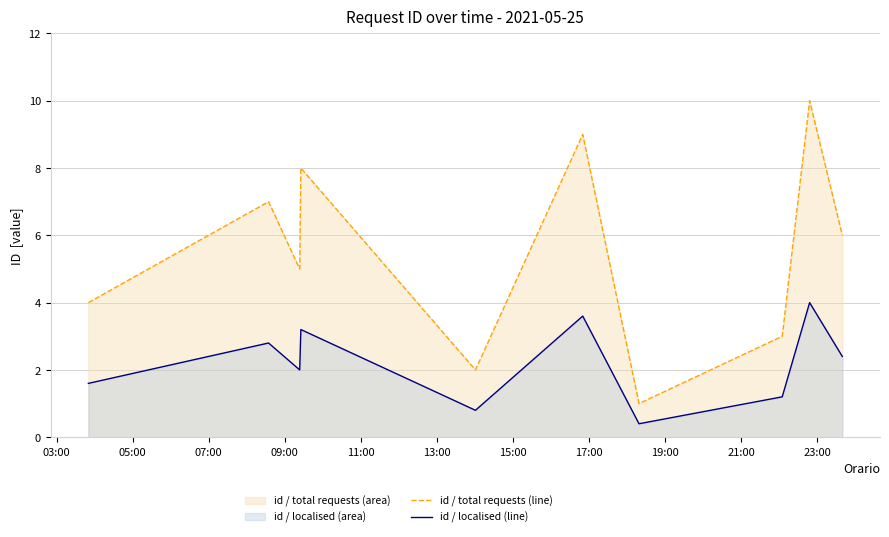

Which series has the largest range (max minus min)?

id / total requests (line)